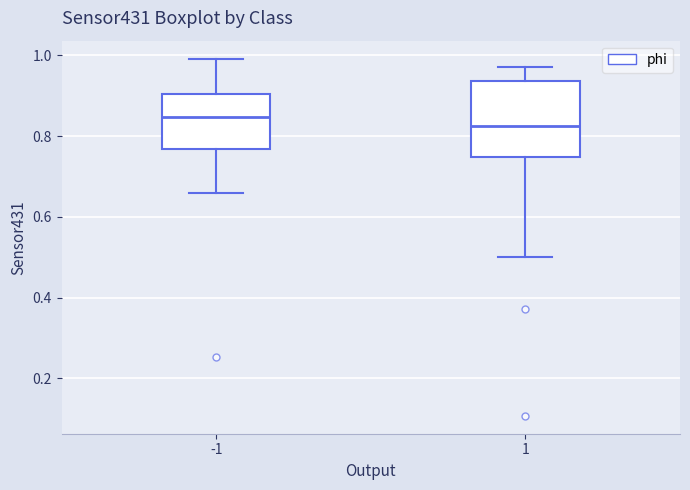

Reading left to right, transcribe this box plot: for each box, give where its median line is, the range the box spans, and where its two whiskers end, as read against the y-axis. The values are not printed on the chart, so give them approximately, as read against the axis.

-1: median 0.84, box 0.76 to 0.90, whiskers 0.66 to 1.00
1: median 0.82, box 0.74 to 0.94, whiskers 0.50 to 0.98